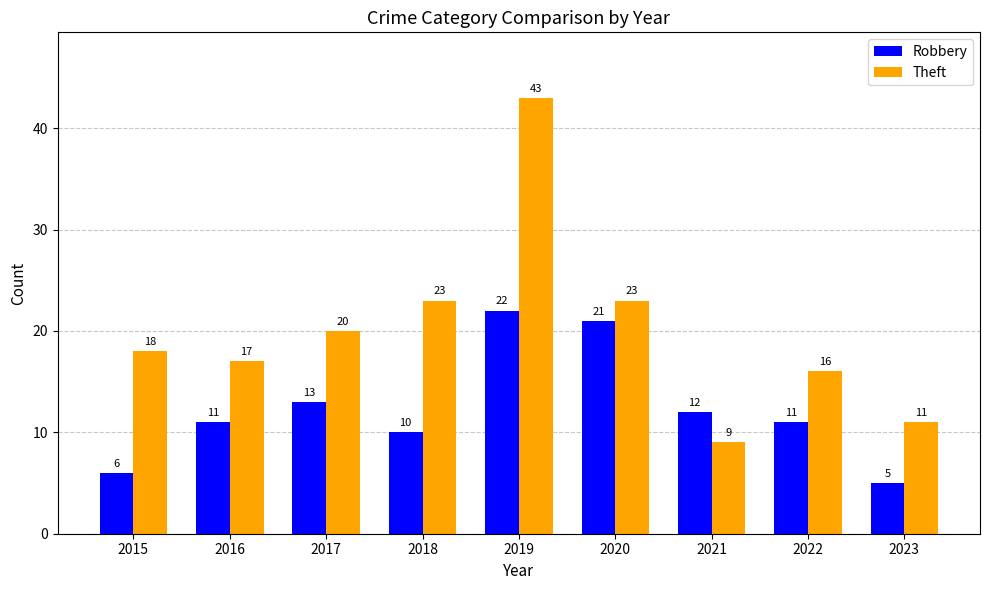

True or false: Theft has a value of 25 at 2019.

False